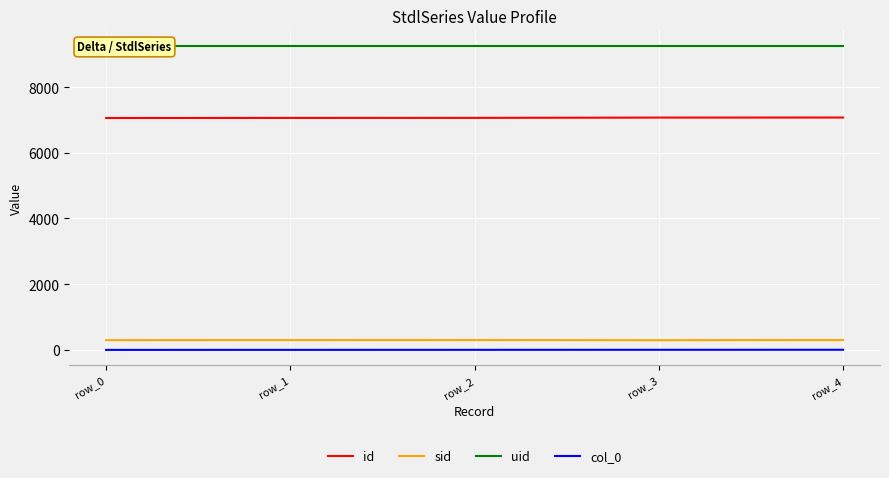

What is the maximum value for col_0?

4